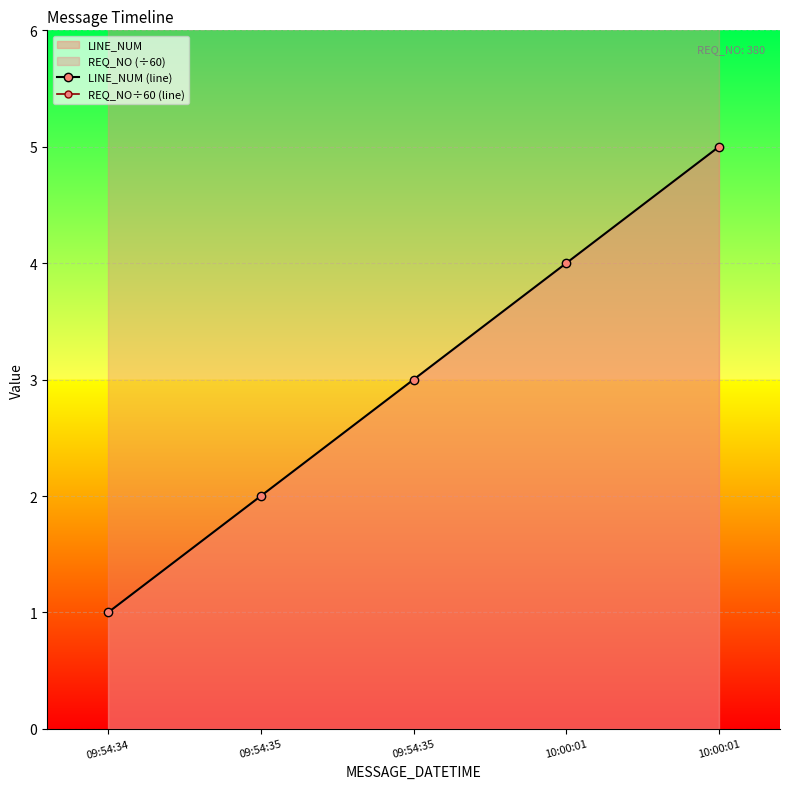

At how many categories does at least one series exceed 3?

5